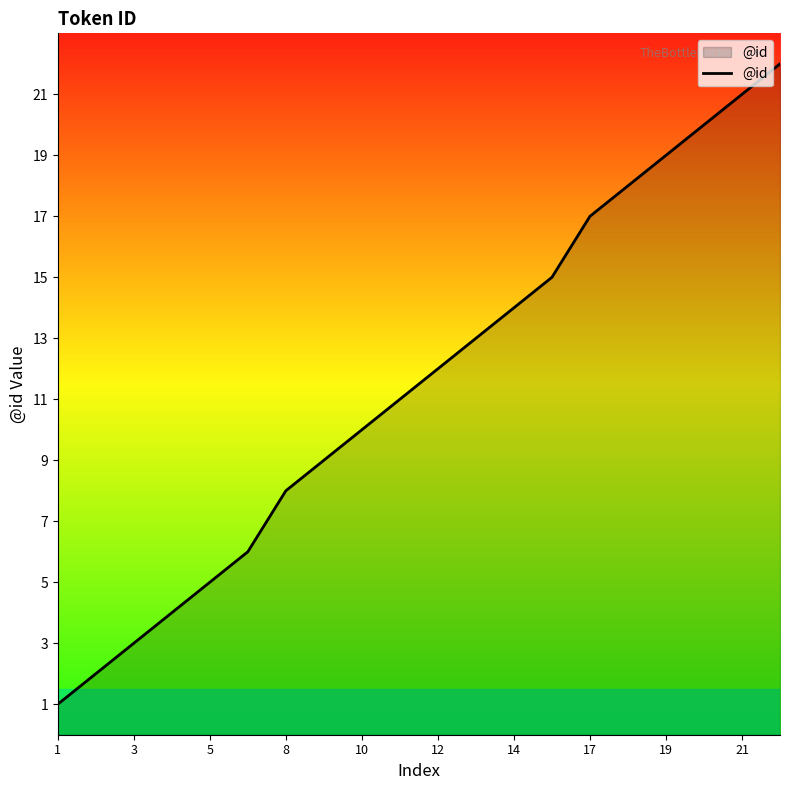

What is the maximum value shown in the chart?

22